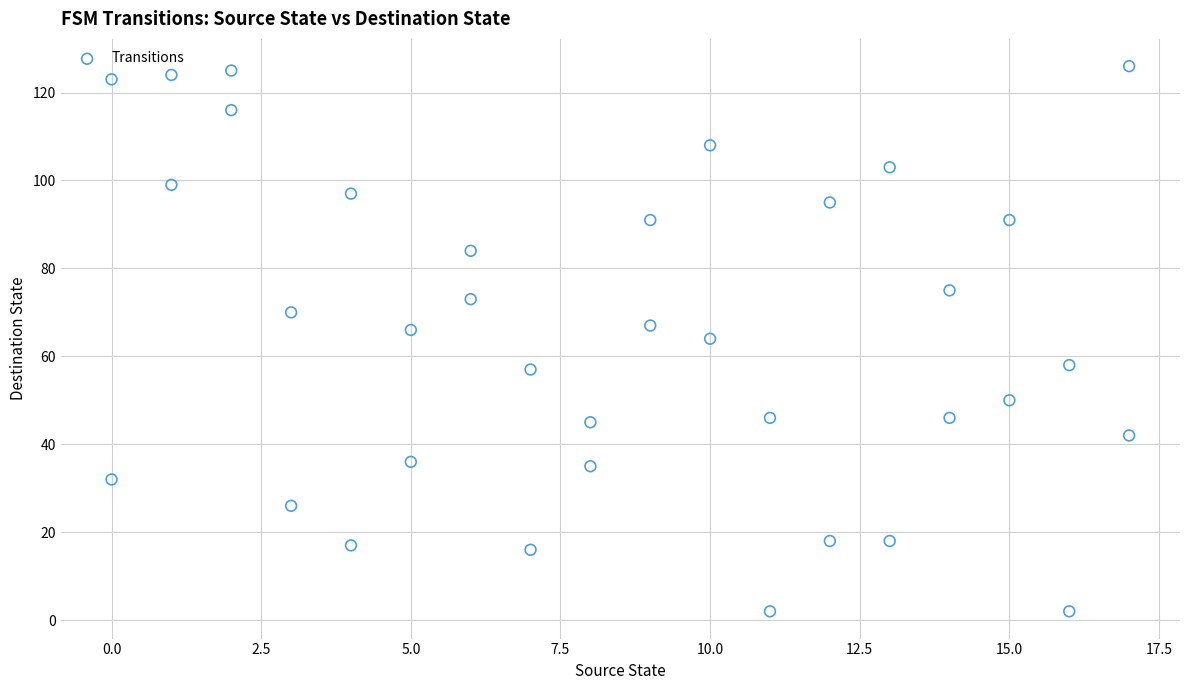

What is the range of X values (max minus min)?

17